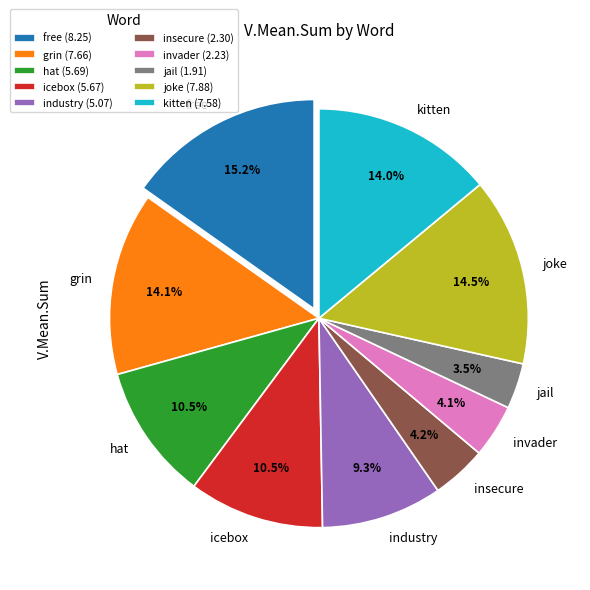

What percentage do hat and free together represent?

25.7%